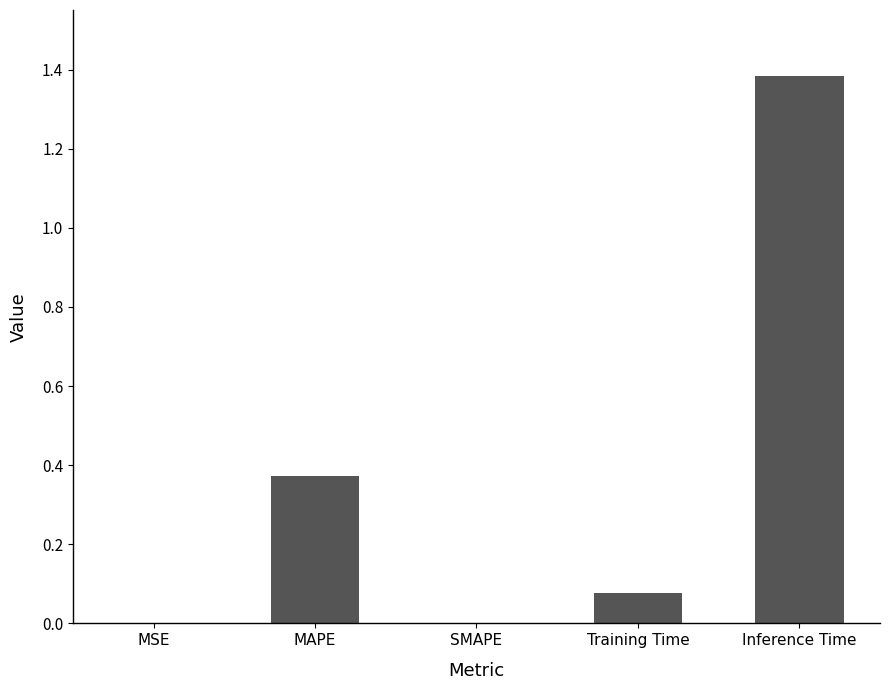

The value at Inference Time is 1.4. True or false?

True